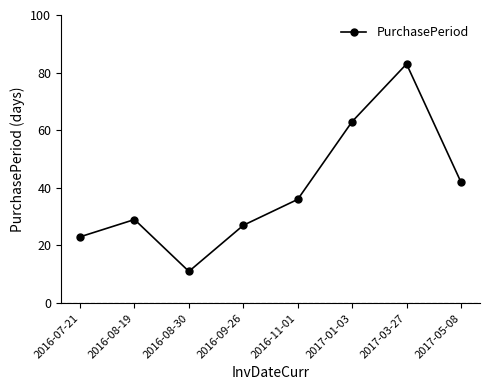

True or false: the data shows 27 at 2016-09-26.

True